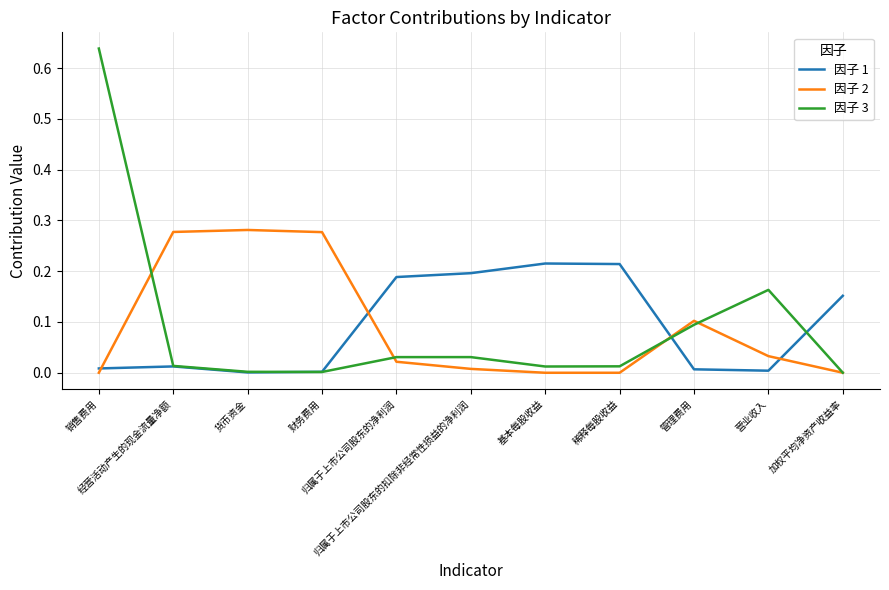

Which series ends up on top after the final intersection of 因子 2 and 因子 1?

因子 1